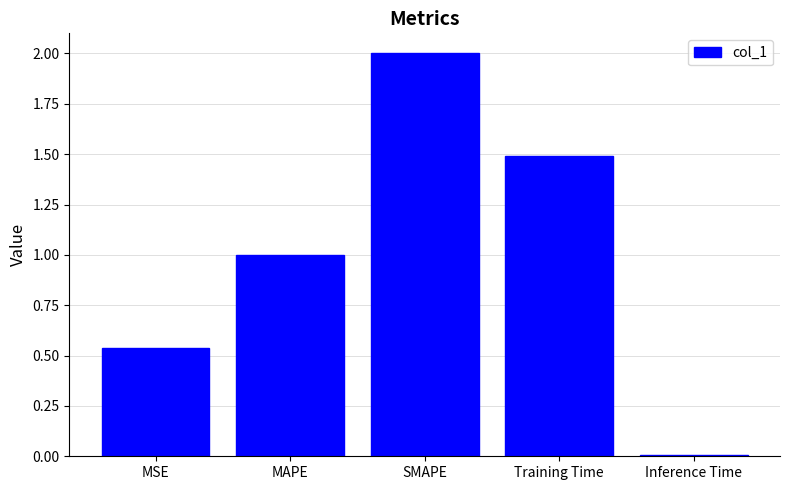

The value at Training Time is 0.6. True or false?

False